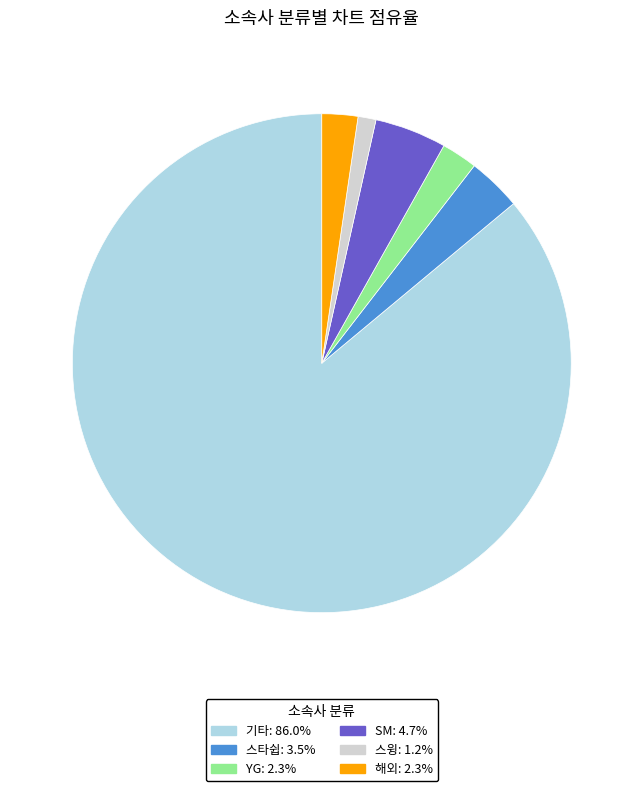

Which has a higher value, 스윙 or YG?

YG